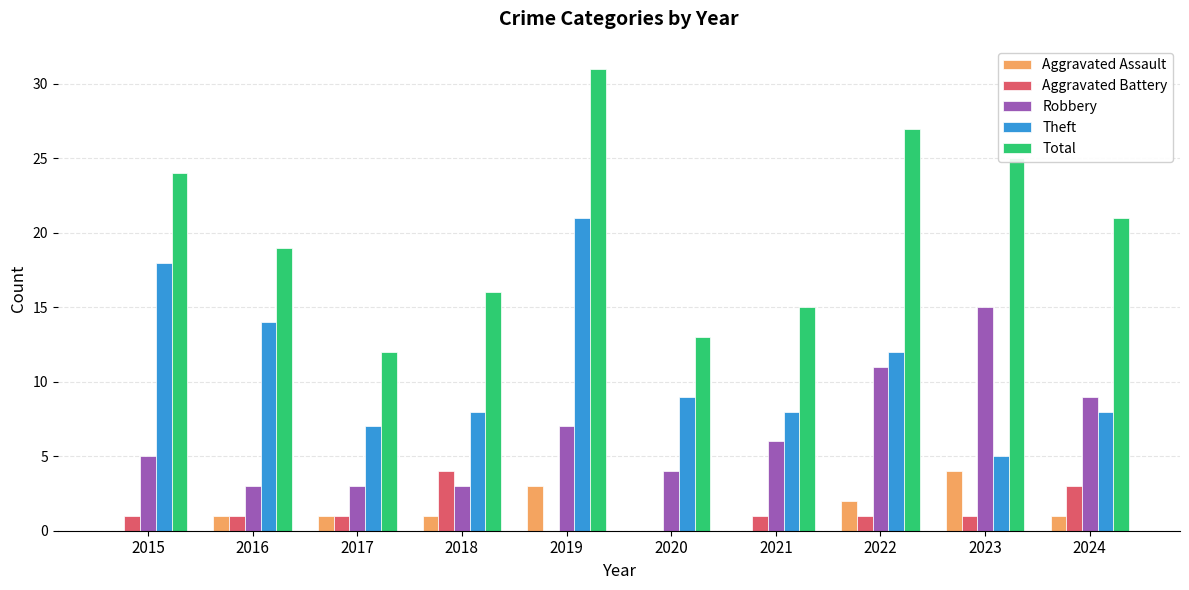

How many data points does each series have?

10